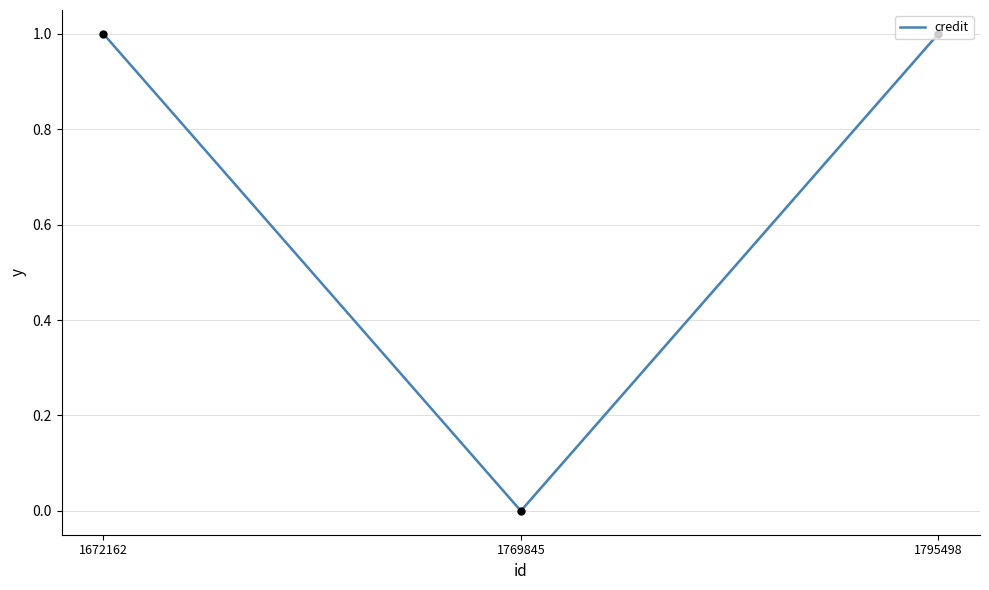

Between 1672162 and 1769845, which is larger?

1672162